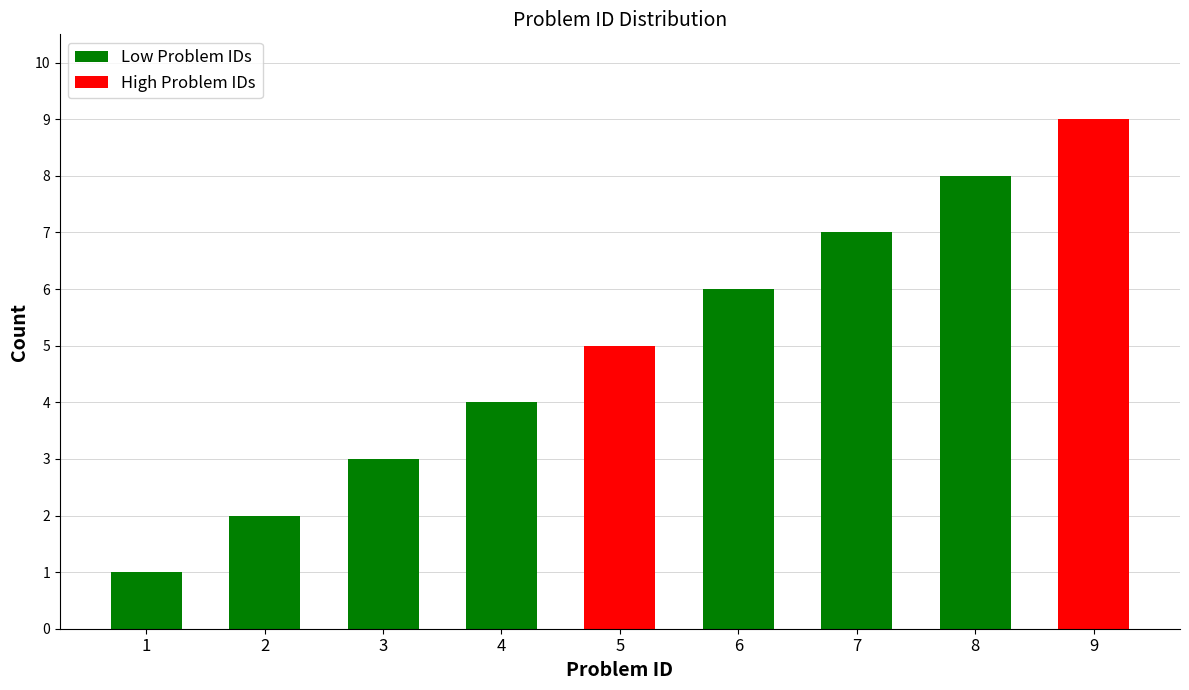

What is the value of the 3rd bar from the left?

3